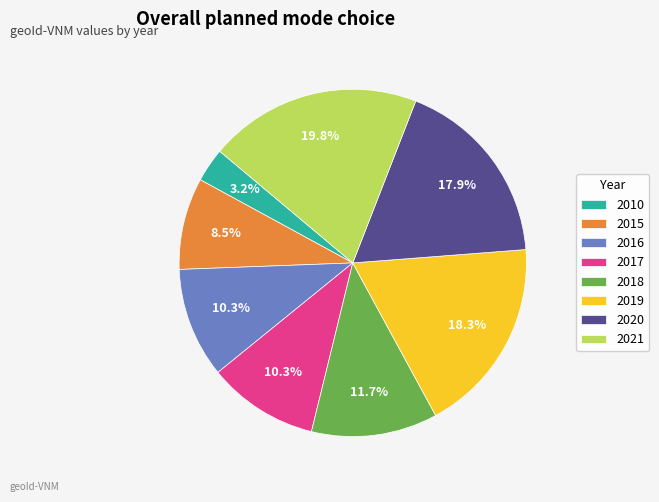

What percentage is NOT represented by 2017?

89.7%